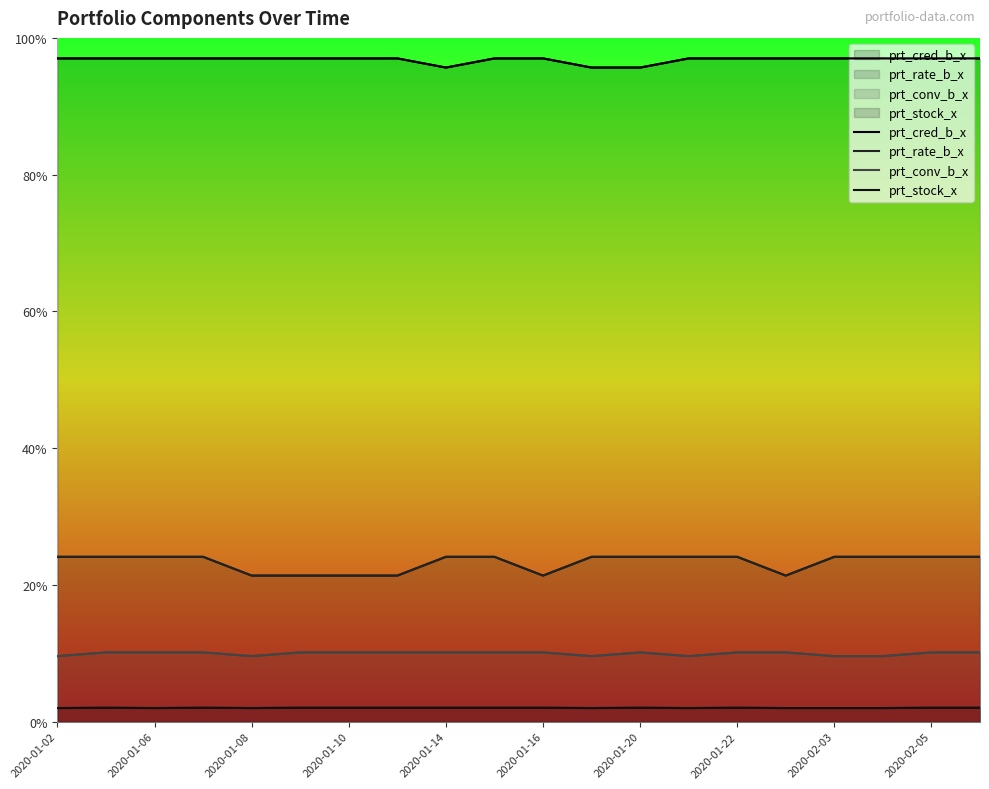

What is the sum of all prt_rate_b_x values?

465.8